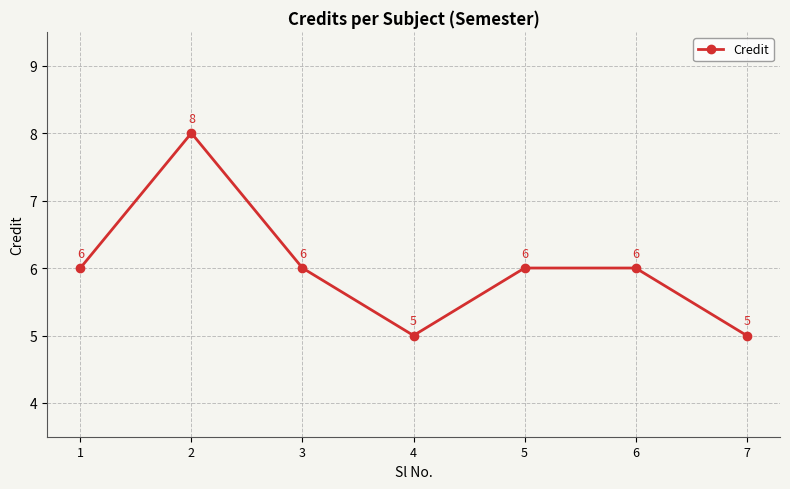

Reading left to right, list all the values displayed in this chart.

6	8	6	5	6	6	5